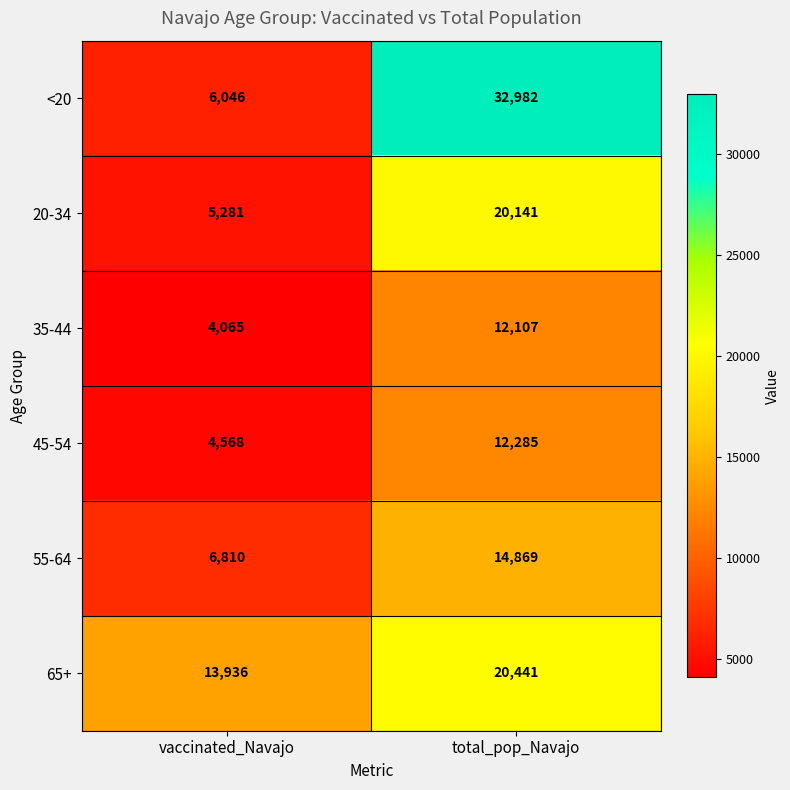

Which series has the widest spread of values?

<20